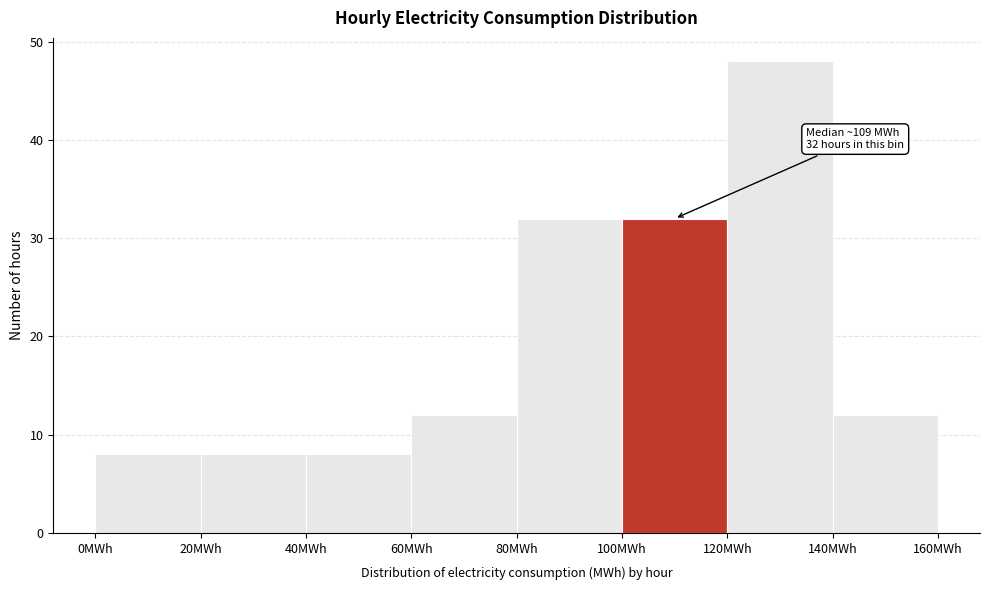

Over which range of the x-axis is the bar tallest?

120 to 140